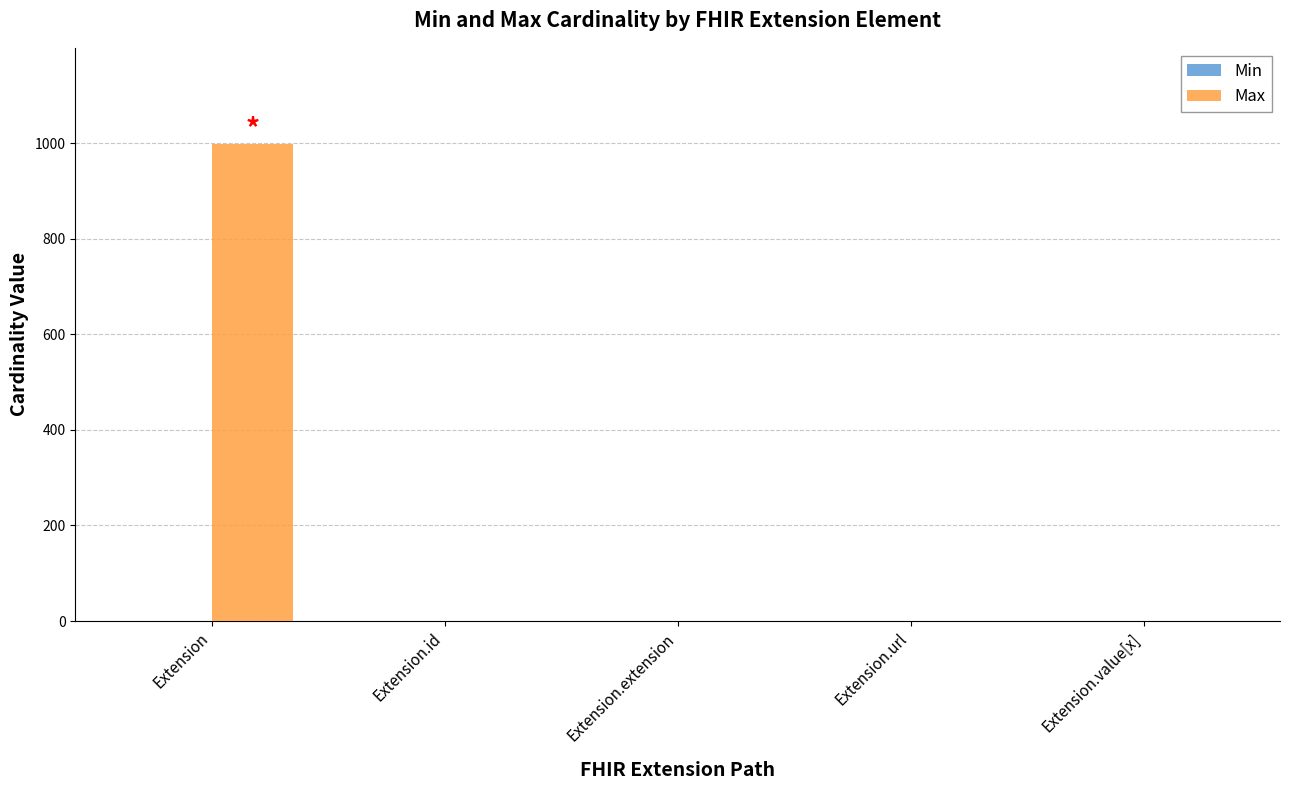

Which series has the largest total across all categories?

Max